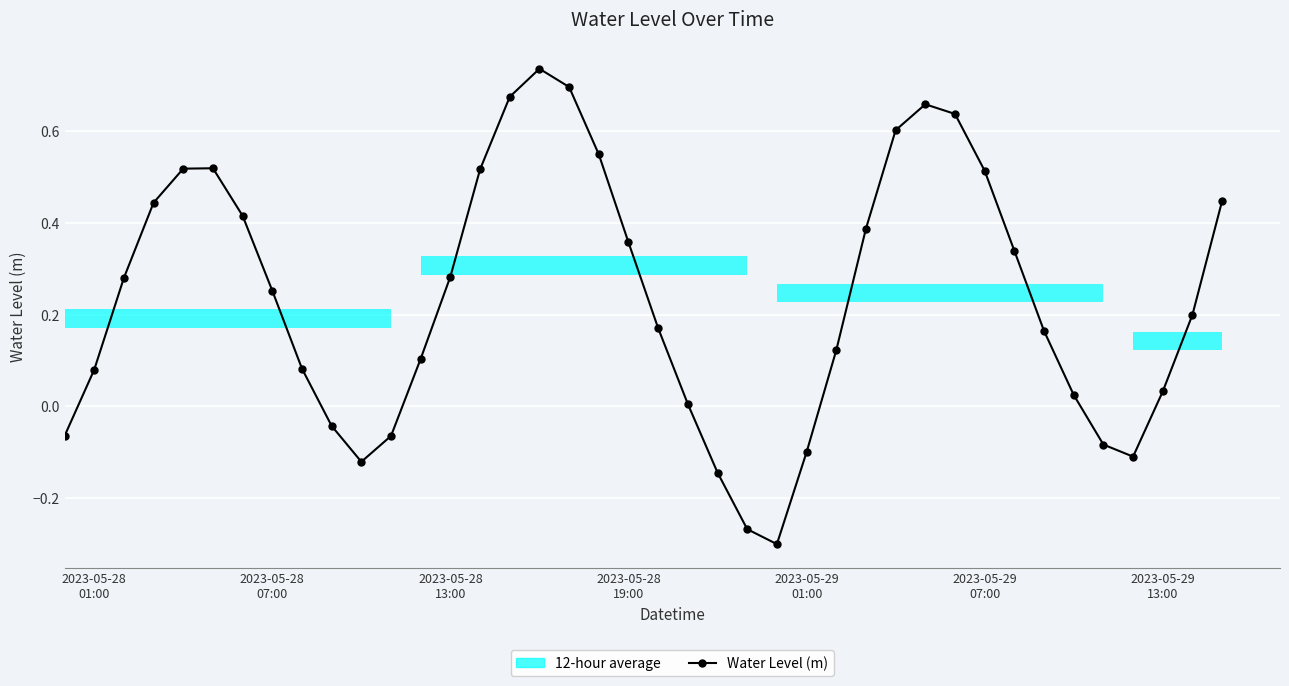

In Water Level (m), how many points are higher than both neighbors (excluding endpoints)?

3